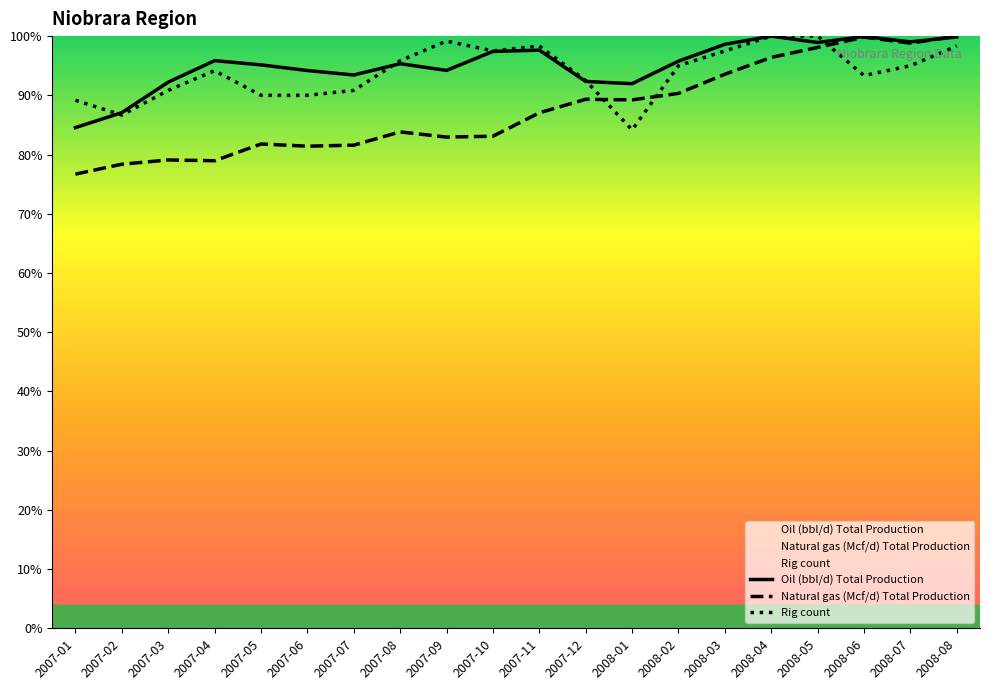

At which category is the sum across all series the highest?

2008-08